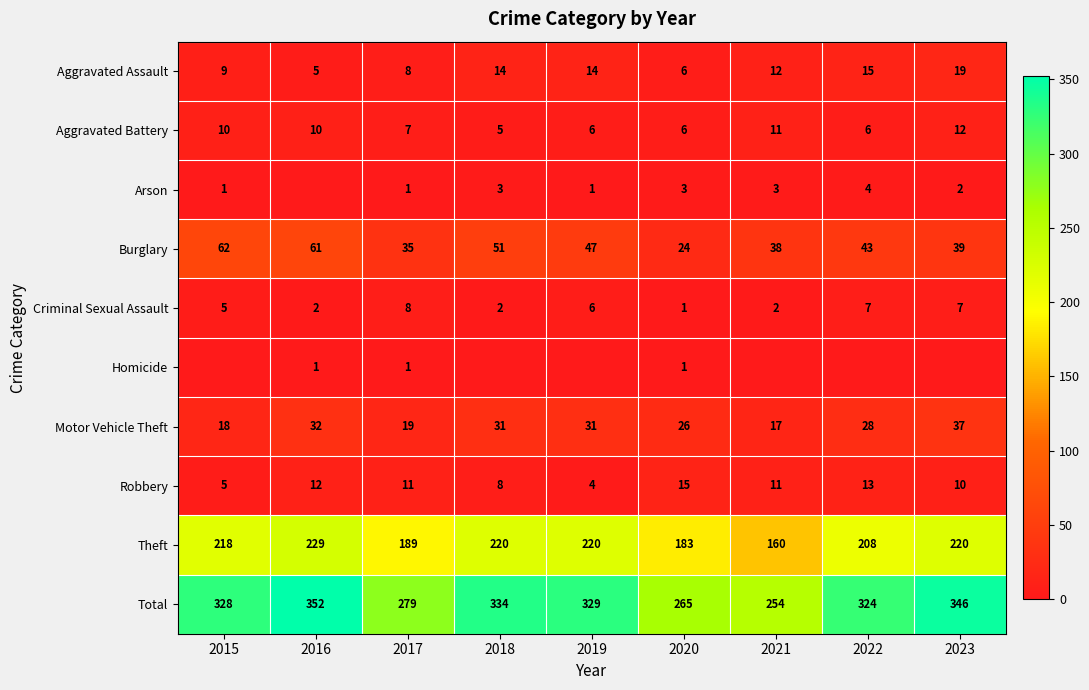

Which series has the largest total across all categories?

Total